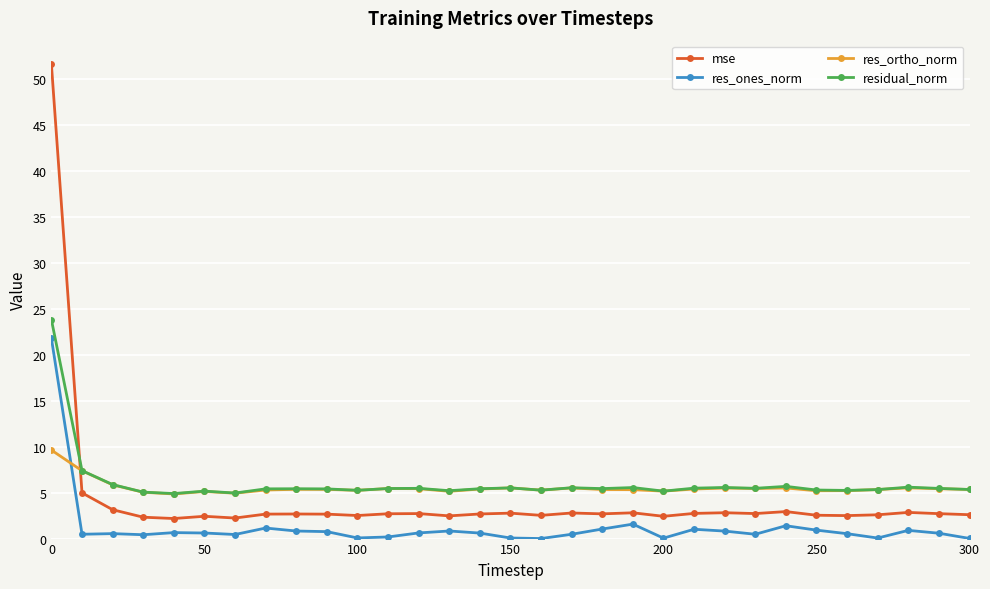

Does the chart display data point markers on the line(s)?

Yes